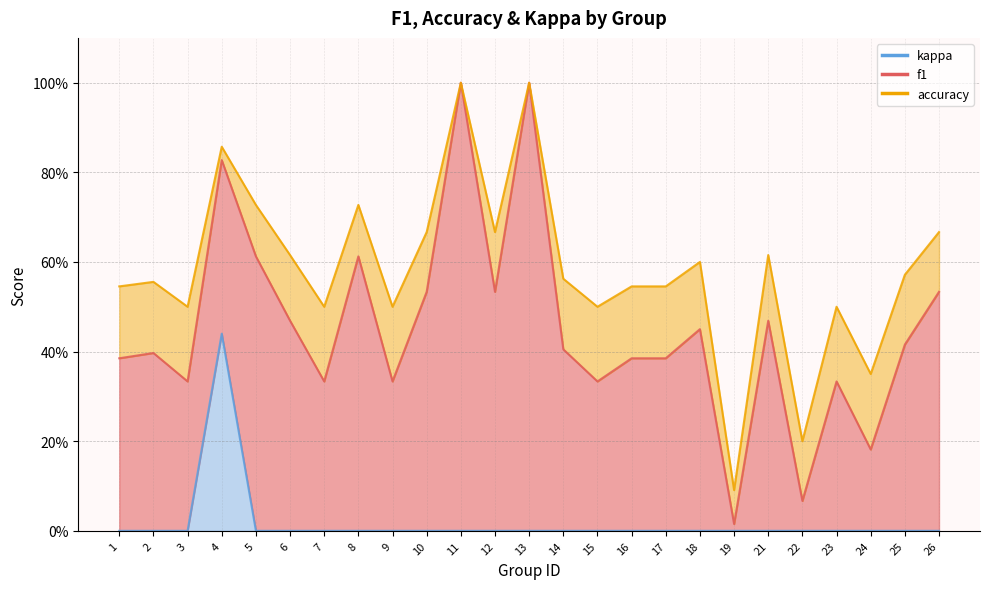

Rank the series at 9 from lowest to highest value.

kappa, f1, accuracy